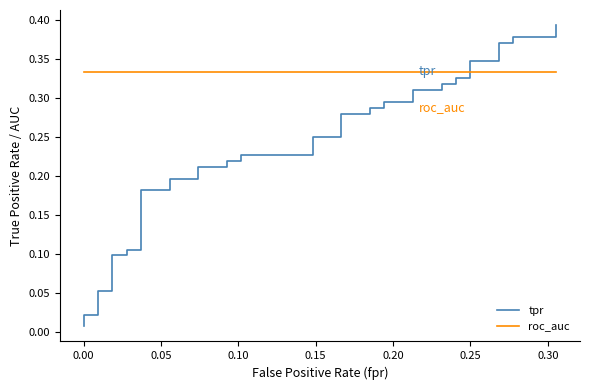

True or false: tpr has a value of 0.3 at 0.25.

True